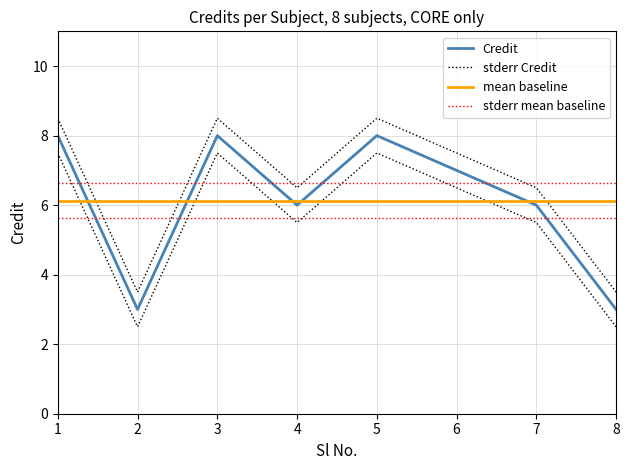

Is the value of stderr mean baseline at 3 greater than the value of mean baseline at 5?

Yes